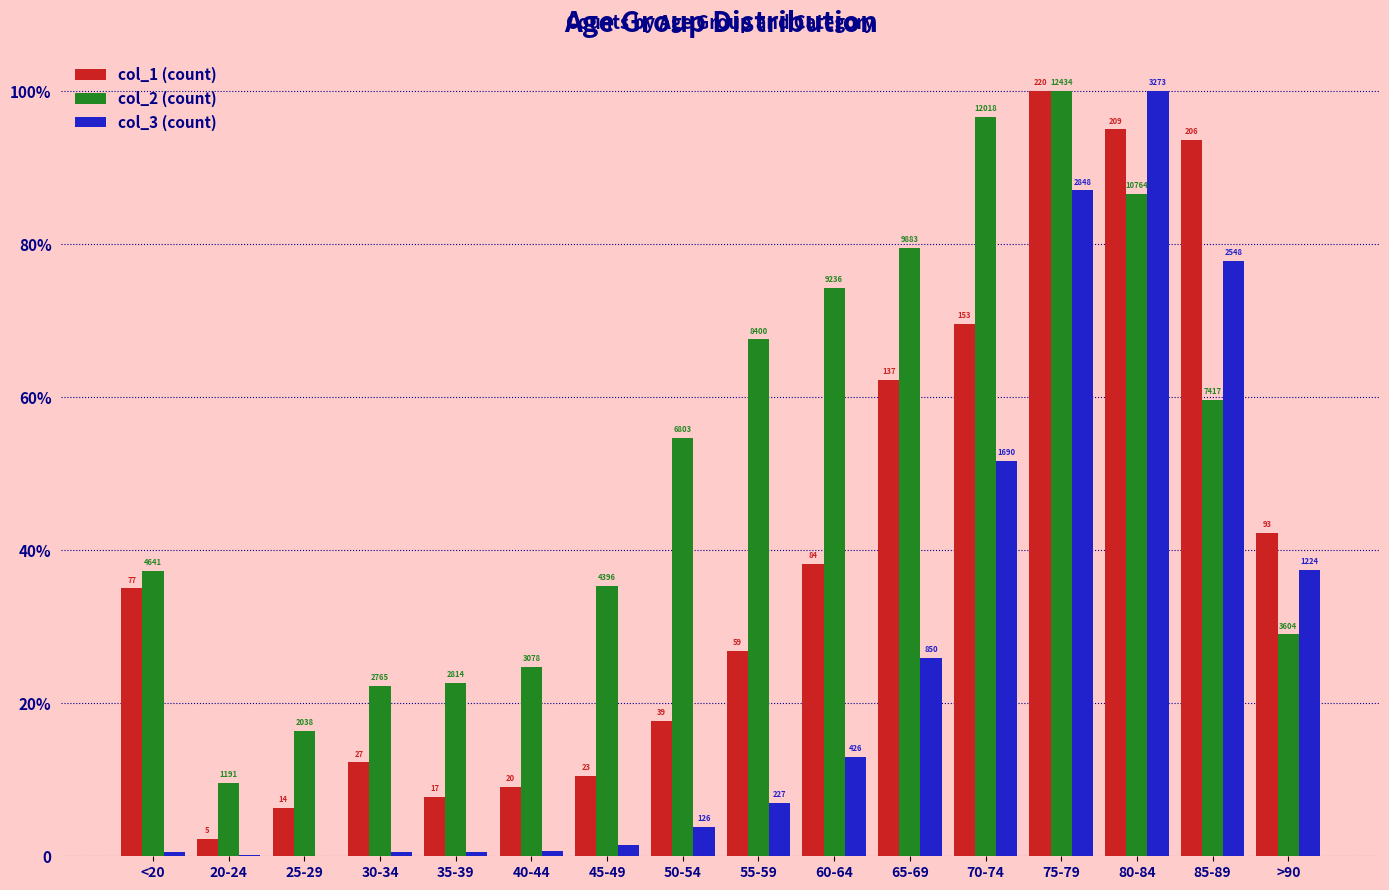

Which category has the lowest value across all series?

25-29